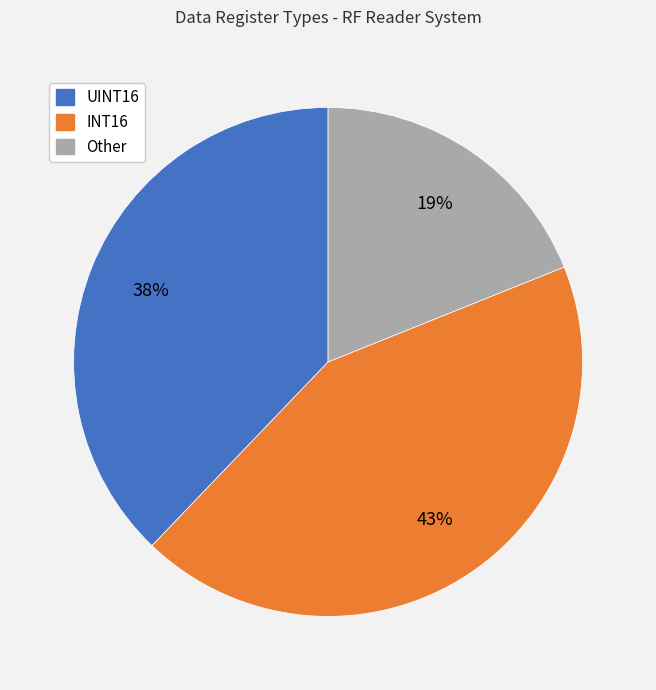

Which category has the smallest portion of the pie?

Other